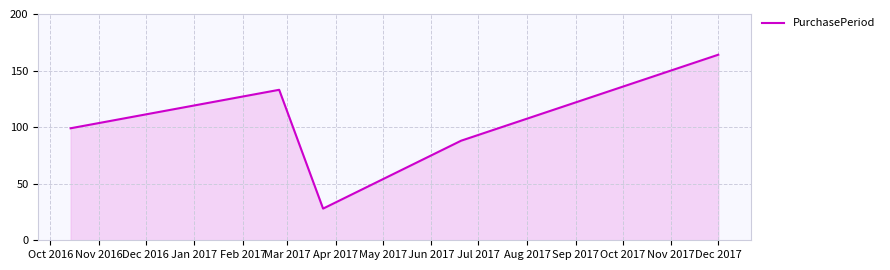

True or false: there are more than 1 points higher than both neighbors.

False